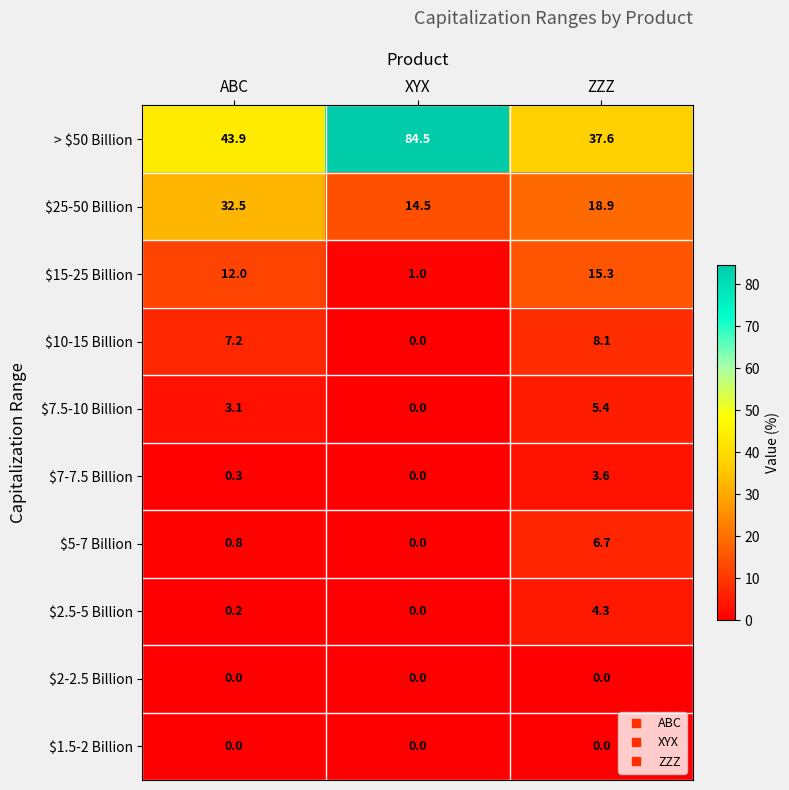

Which category has the highest value across all series?

XYX